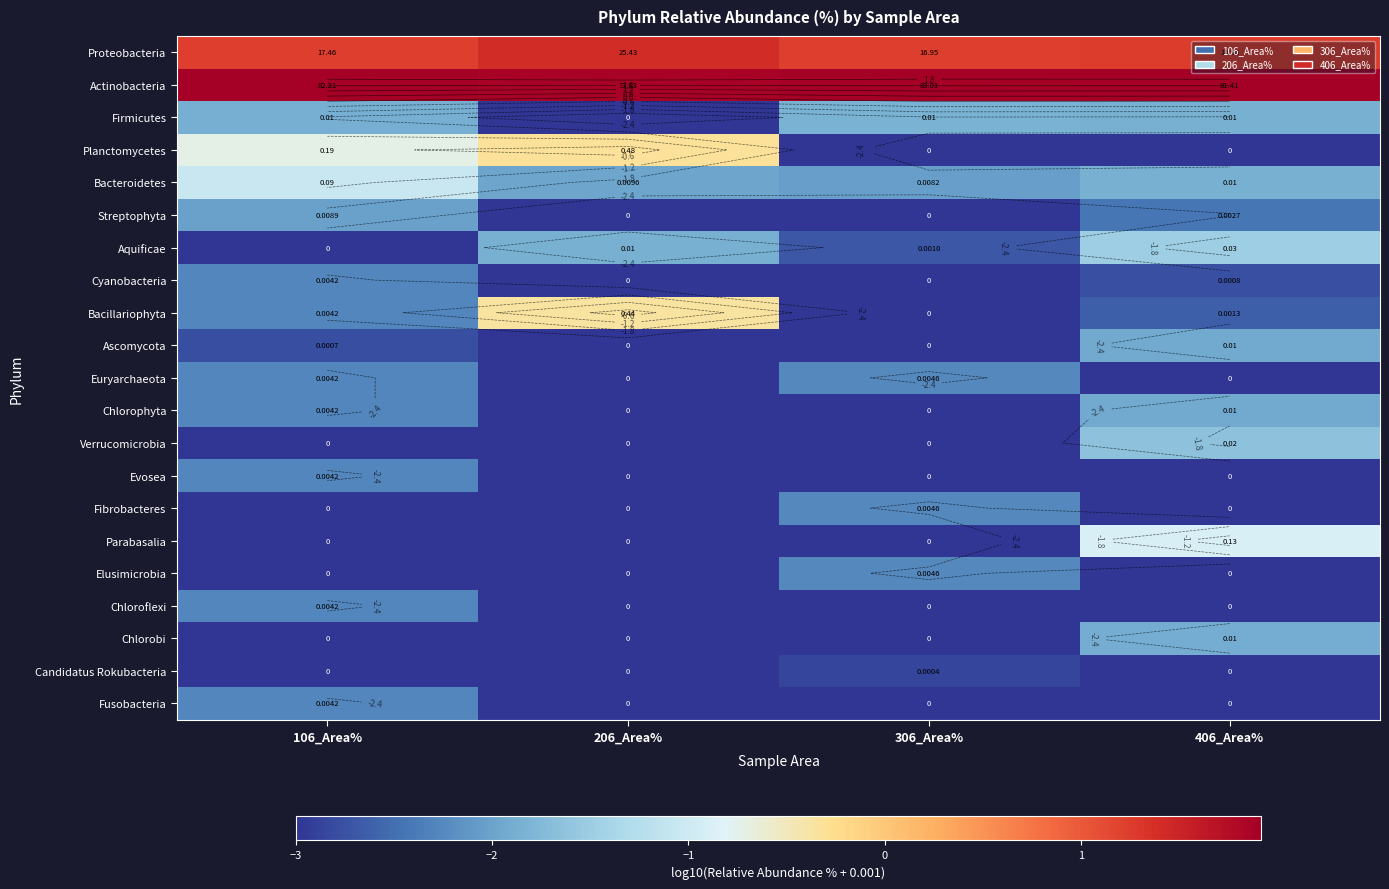

What is the difference between the maximum and minimum values in the Planctomycetes series?

2.7